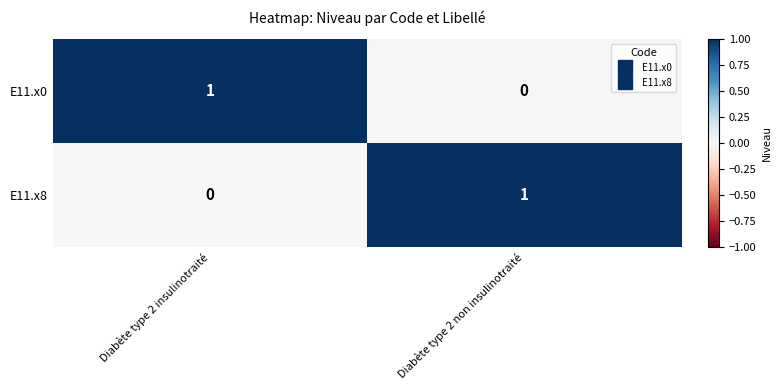

What is the difference between the highest and lowest values at Diabète type 2 insulinotraité?

1